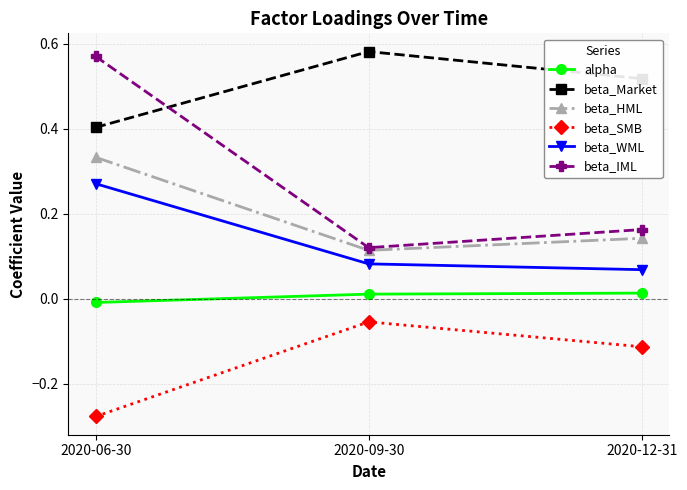

At which category is the sum across all series the highest?

2020-06-30